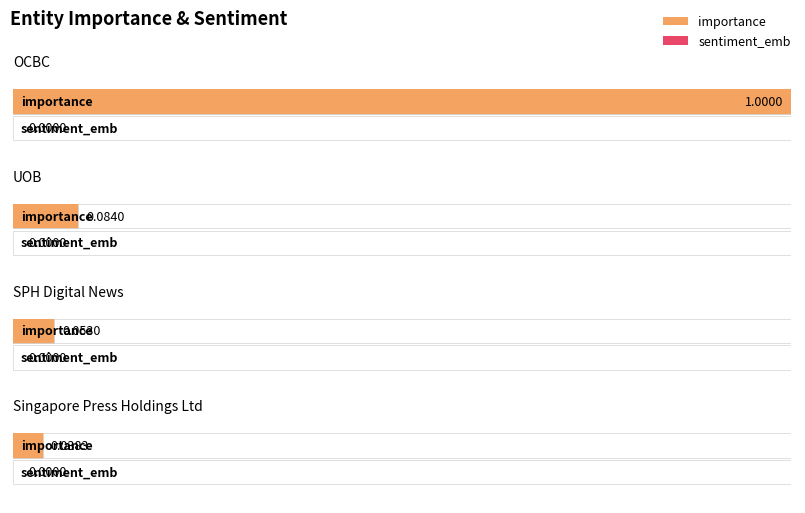

Between OCBC and UOB, which series saw the biggest shift?

importance